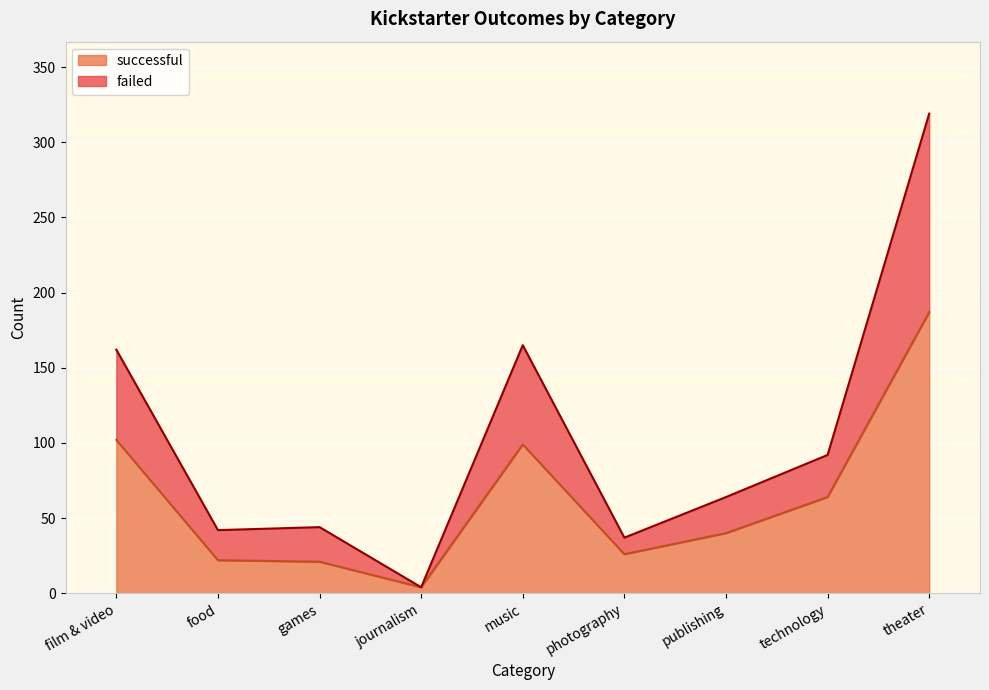

How many interior local valleys does the failed series have?

3